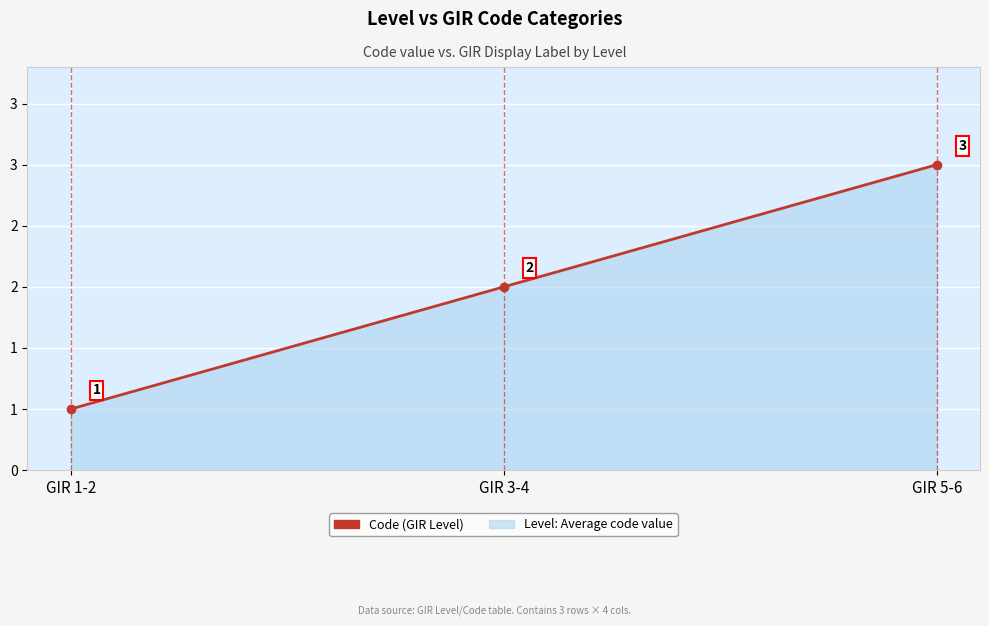

Is this an area chart (filled region under the line)?

Yes